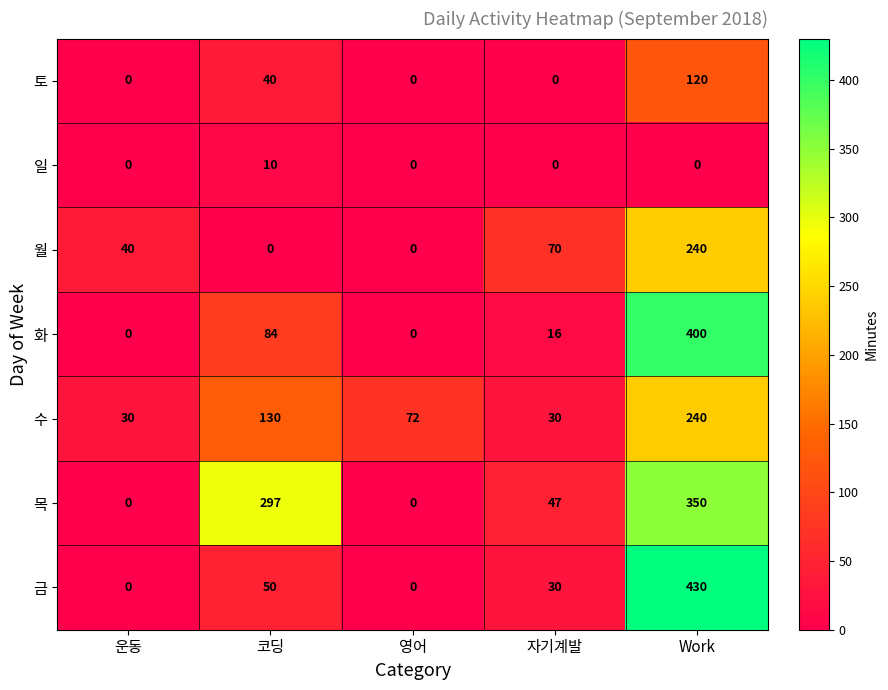

What is the lowest value of the 수 series?

30